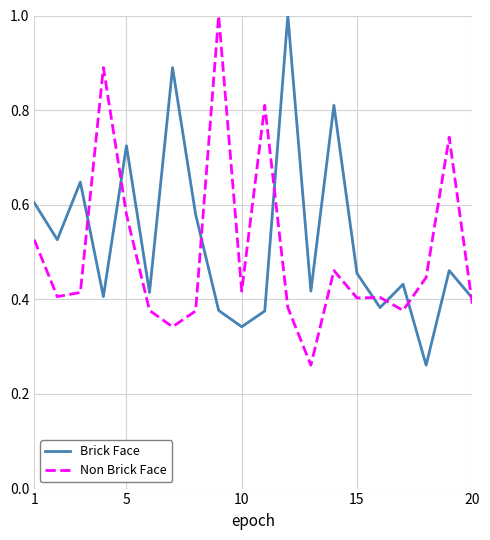

True or false: Non Brick Face and Brick Face intersect in this chart.

True